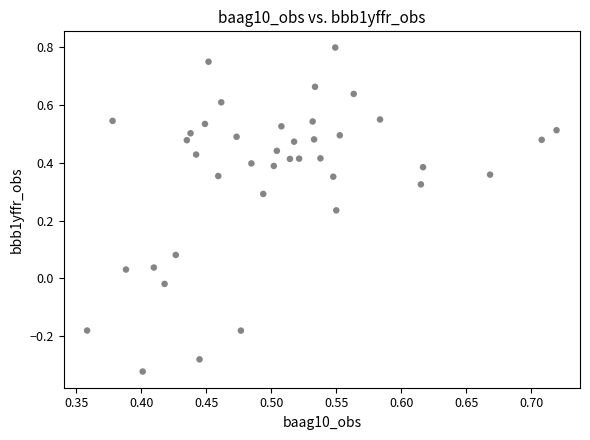

What is the range of Y values (max minus min)?

1.1